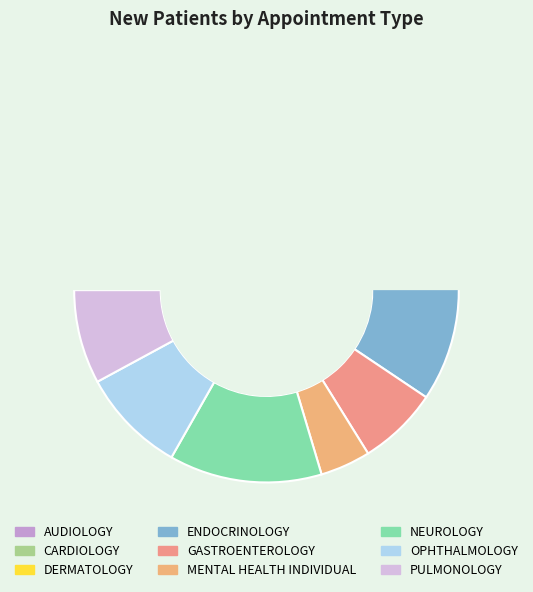

How many slices are in this pie chart?

9